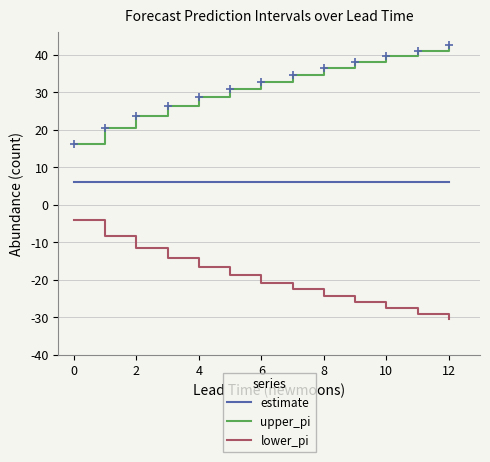

List the series in order of their peak value, highest first.

upper_pi, estimate, lower_pi